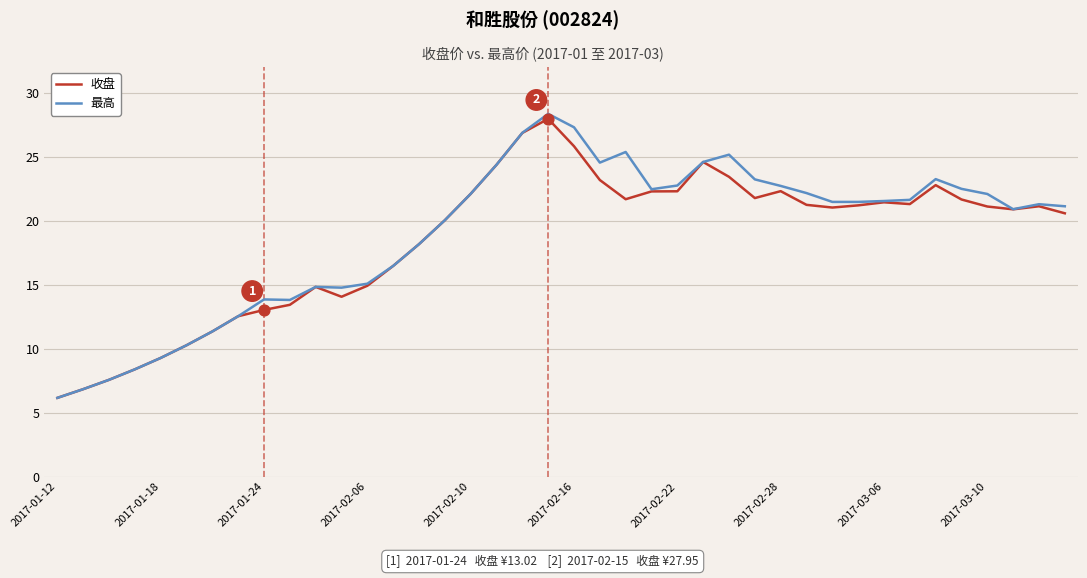

At how many categories does at least one series exceed 16?

27